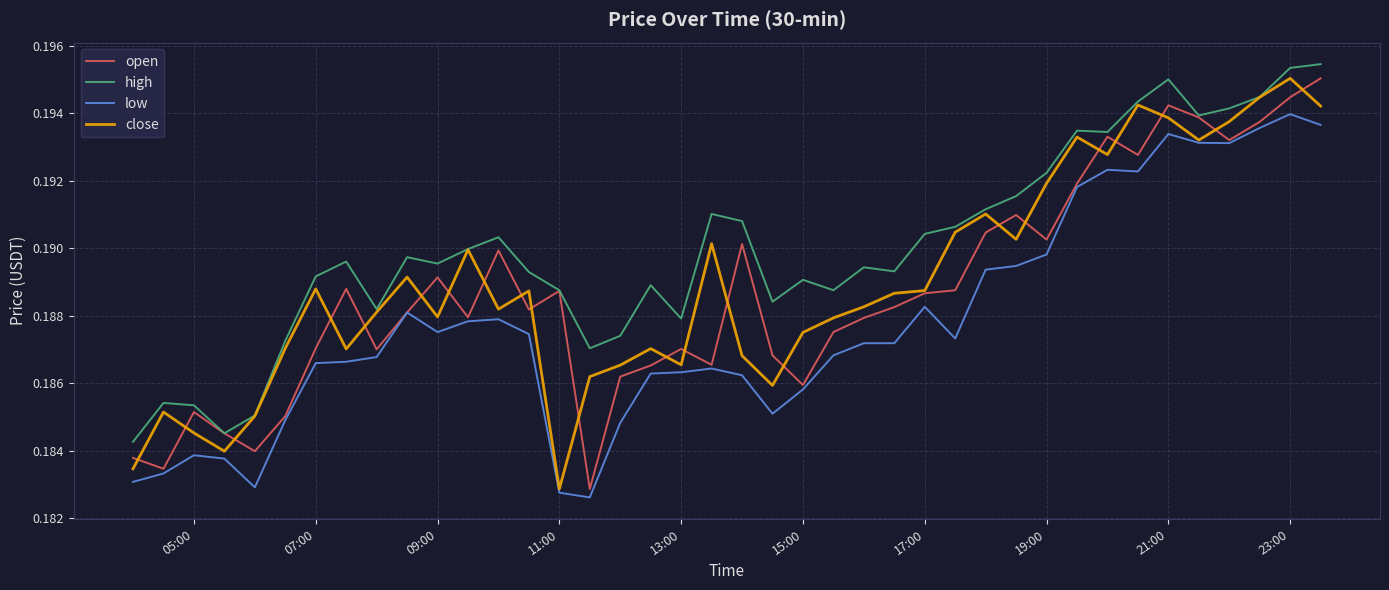

True or false: low and high cross at least once.

False